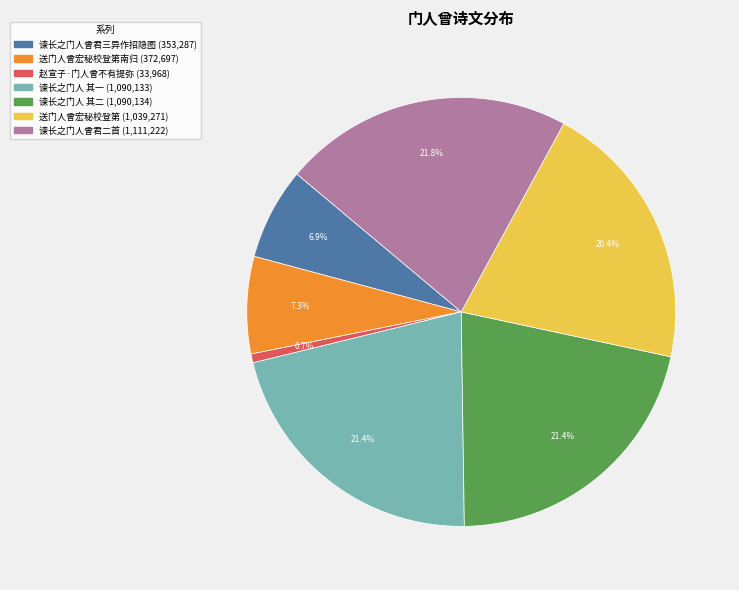

Is there a majority slice in this chart?

No